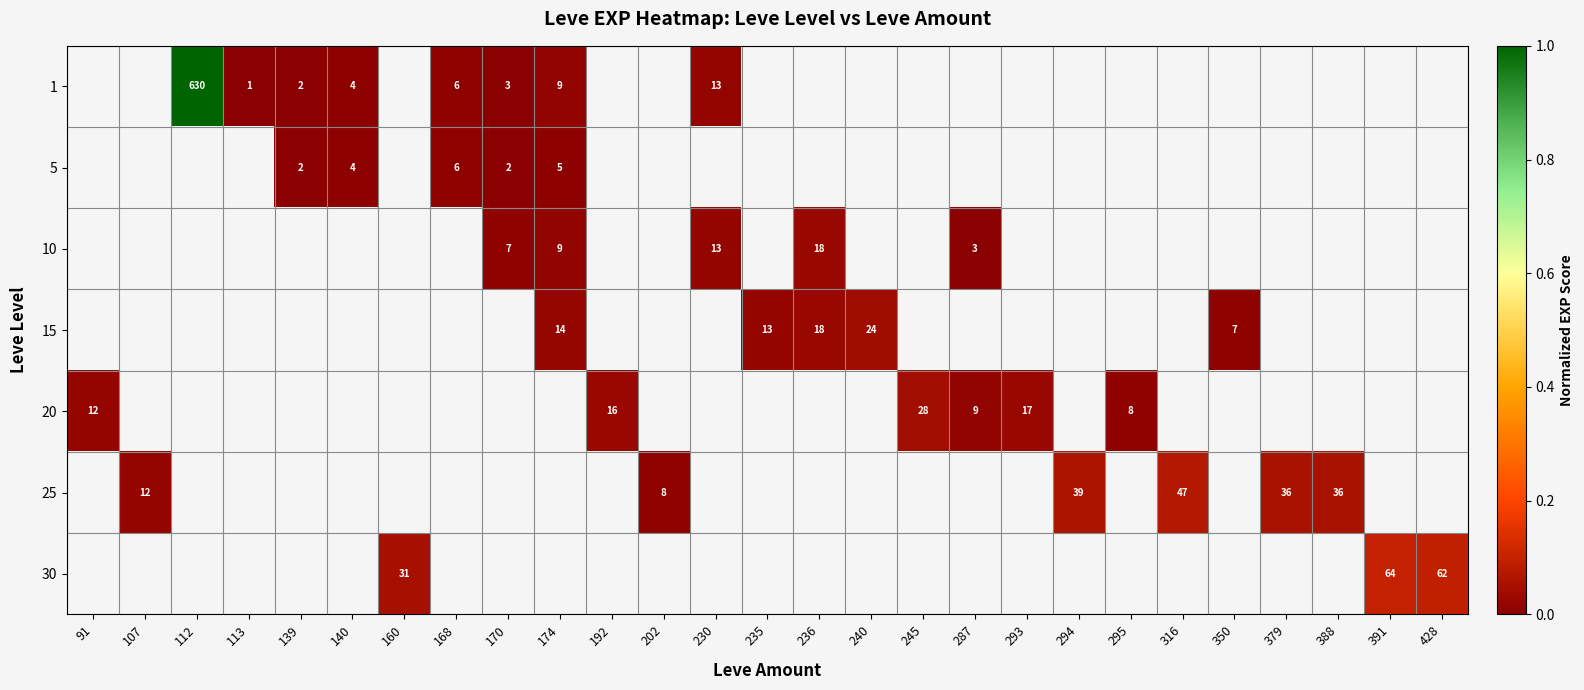

What is the difference between the 25 values at 379 and 202?

28